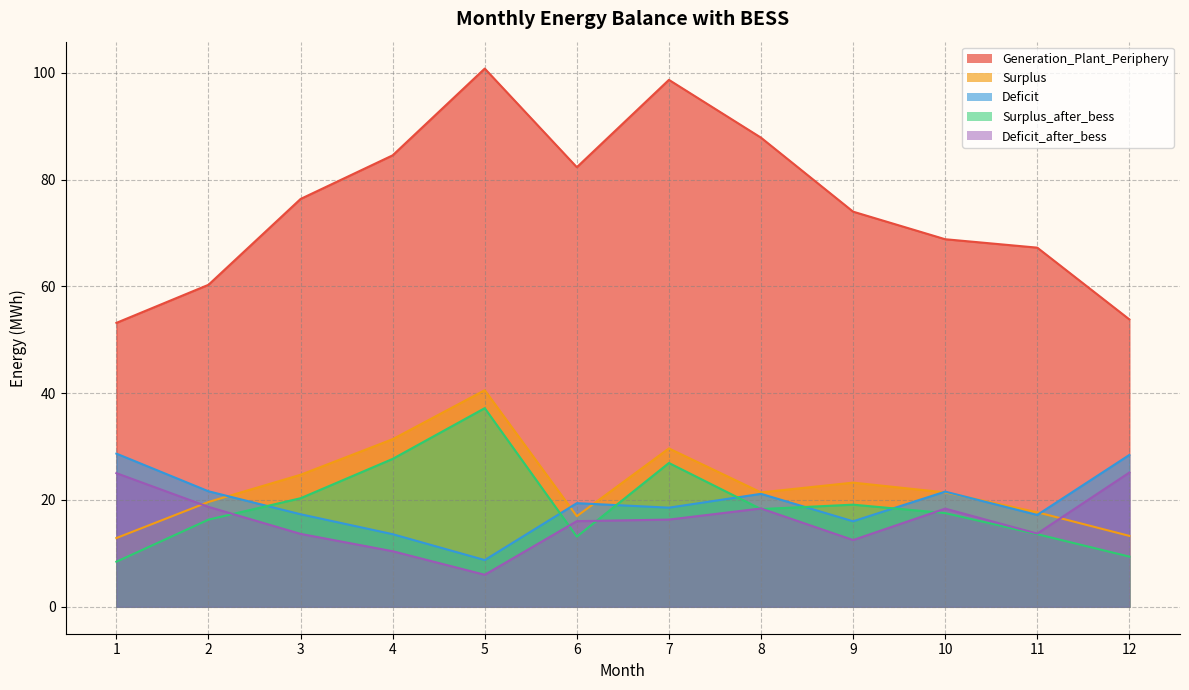

Count the number of data series in this chart.

5